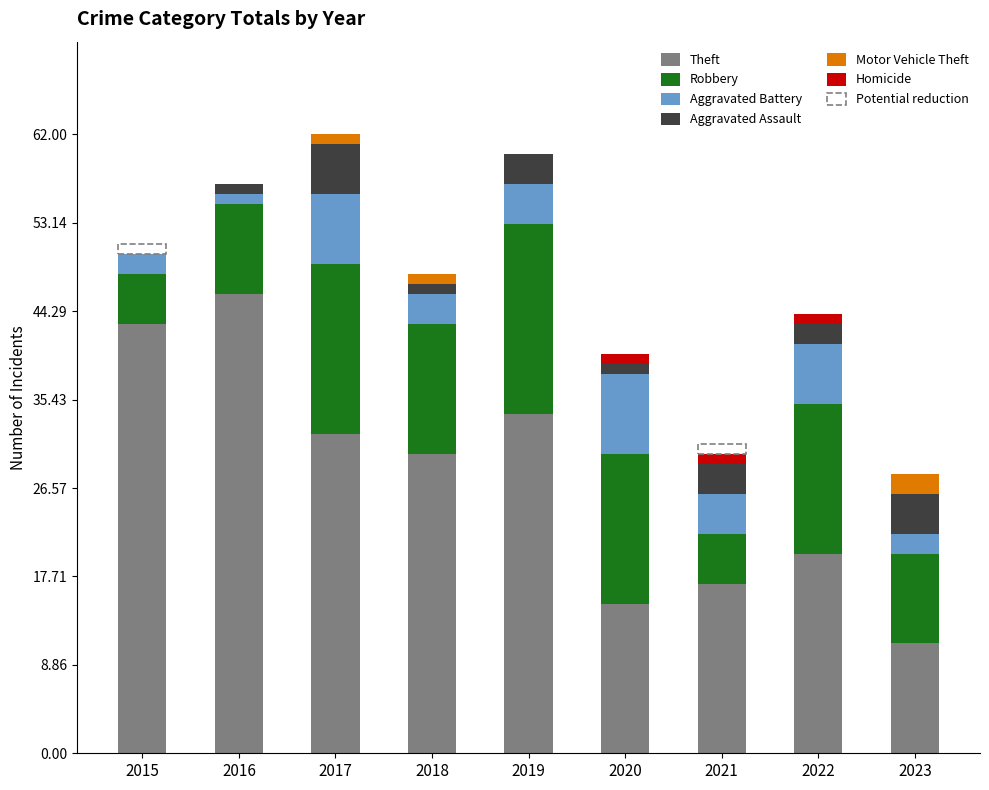

What is the total value across all series at 2019?

60